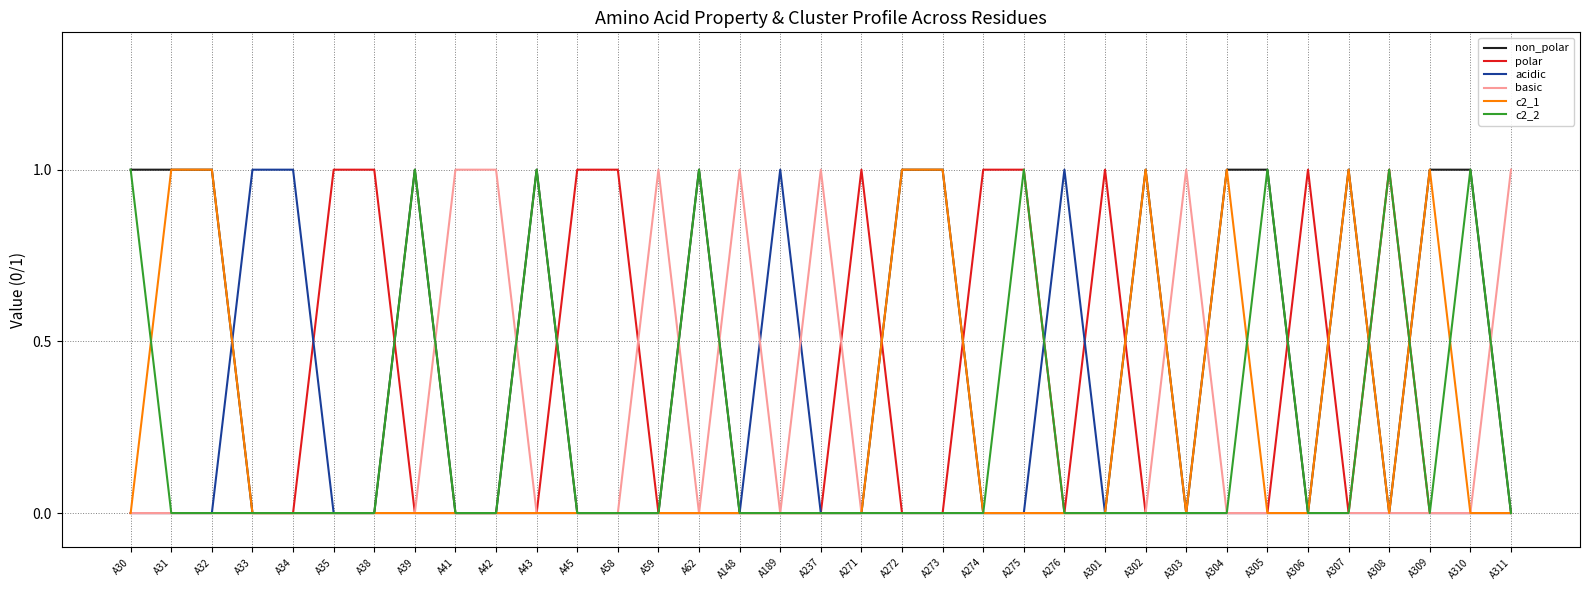

After their last crossing, which series has the higher values: basic or non_polar?

basic